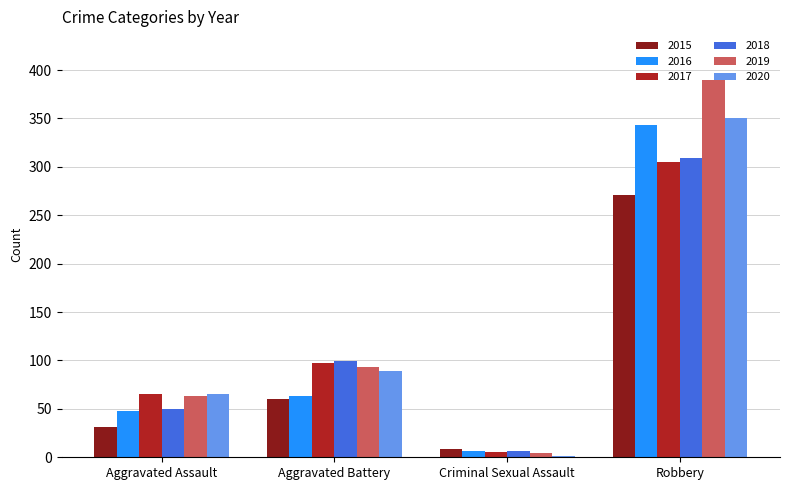

Which series has the largest total across all categories?

2019